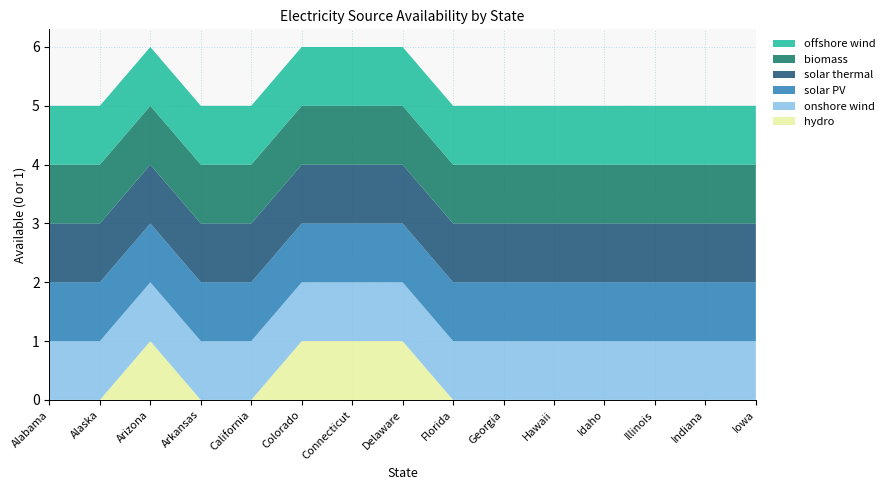

Reading right to left, extract all data points from this chart.

hydro: 0	0	0	0	0	0	0	1	1	1	0	0	1	0	0
onshore wind: 1	1	1	1	1	1	1	1	1	1	1	1	1	1	1
solar PV: 1	1	1	1	1	1	1	1	1	1	1	1	1	1	1
solar thermal: 1	1	1	1	1	1	1	1	1	1	1	1	1	1	1
biomass: 1	1	1	1	1	1	1	1	1	1	1	1	1	1	1
offshore wind: 1	1	1	1	1	1	1	1	1	1	1	1	1	1	1